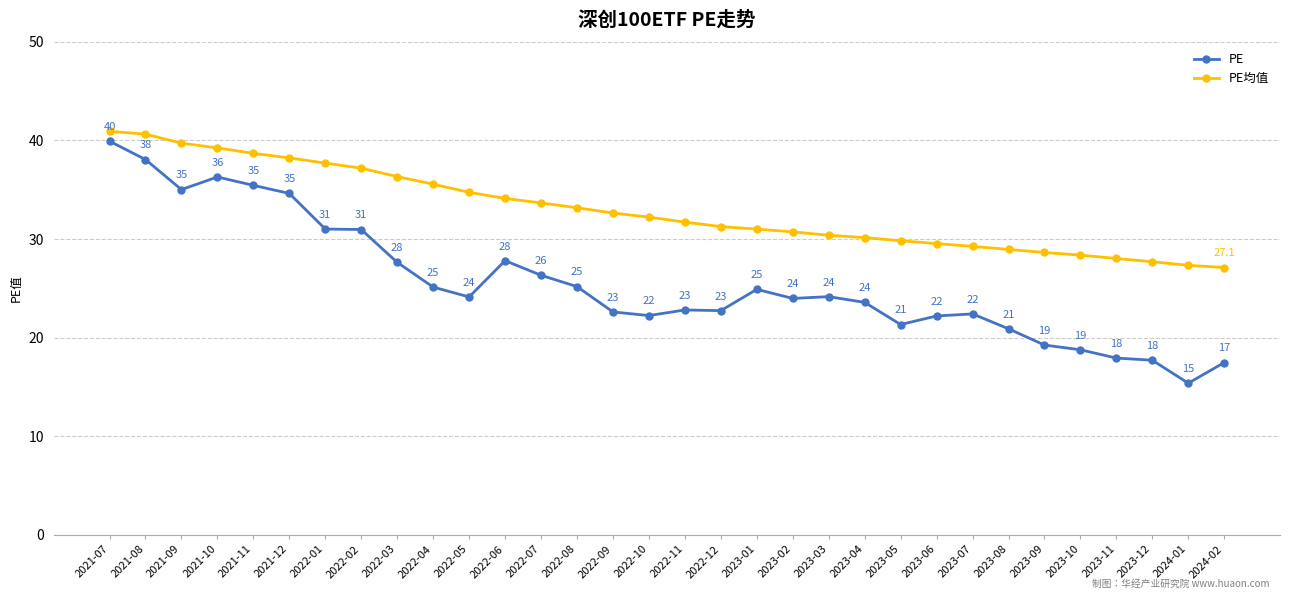

What position from the left is 2023-08?

26